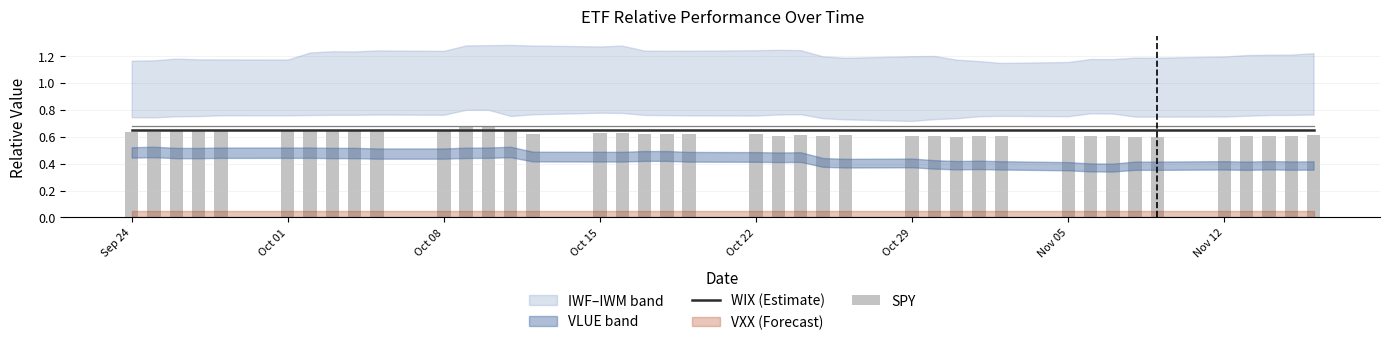

Reading right to left, what are all the values shown in this chart?

WIX (Estimate): 0.7	0.7	0.7	0.7	0.7	0.7	0.7	0.7	0.7	0.7	0.7	0.7	0.7	0.7	0.7	0.7	0.7	0.7	0.7	0.7	0.7	0.7	0.7	0.7	0.7	0.7	0.7	0.7	0.7	0.7	0.7	0.7	0.7	0.7	0.7	0.7	0.7	0.7	0.7	0.7
SPY: 0.6	0.6	0.6	0.6	0.6	0.6	0.6	0.6	0.6	0.6	0.6	0.6	0.6	0.6	0.6	0.6	0.6	0.6	0.6	0.6	0.6	0.6	0.6	0.6	0.6	0.6	0.6	0.7	0.7	0.7	0.6	0.6	0.6	0.6	0.6	0.6	0.6	0.6	0.6	0.6